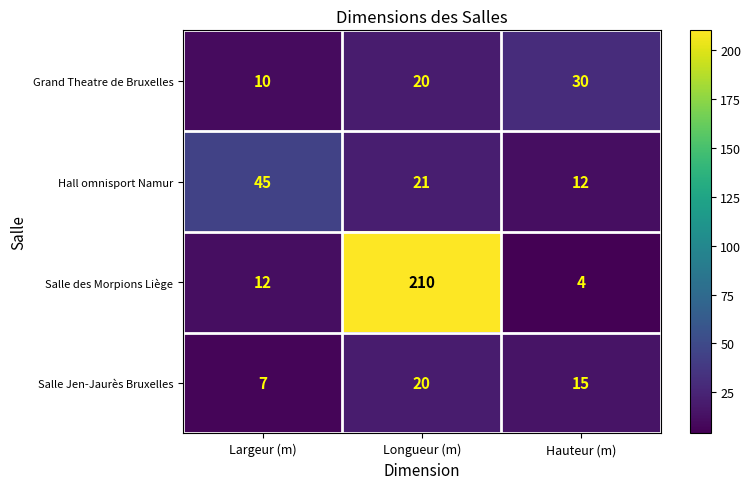

What is the average value of the Hall omnisport Namur series?

26